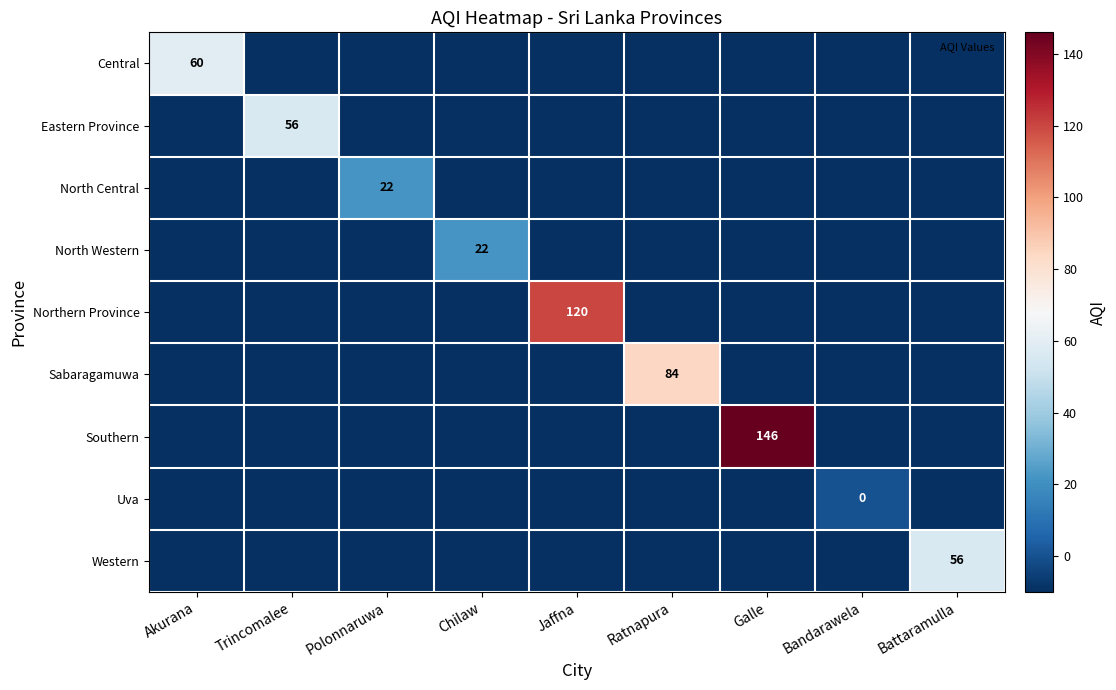

List the labels in order of Southern value, largest first.

Galle, Akurana, Trincomalee, Polonnaruwa, Chilaw, Jaffna, Ratnapura, Bandarawela, Battaramulla